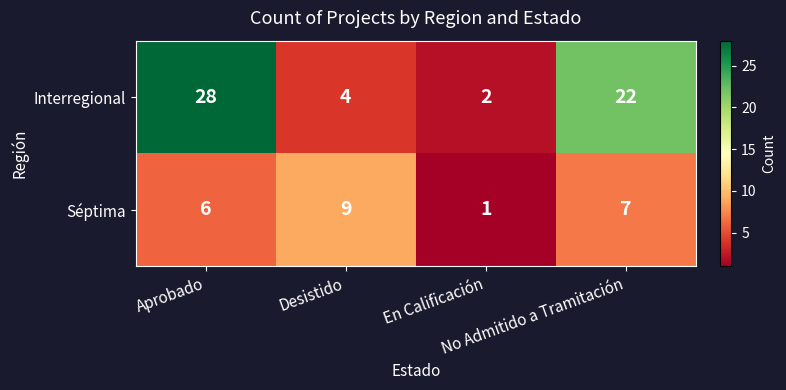

Which series has the largest range (max minus min)?

Interregional